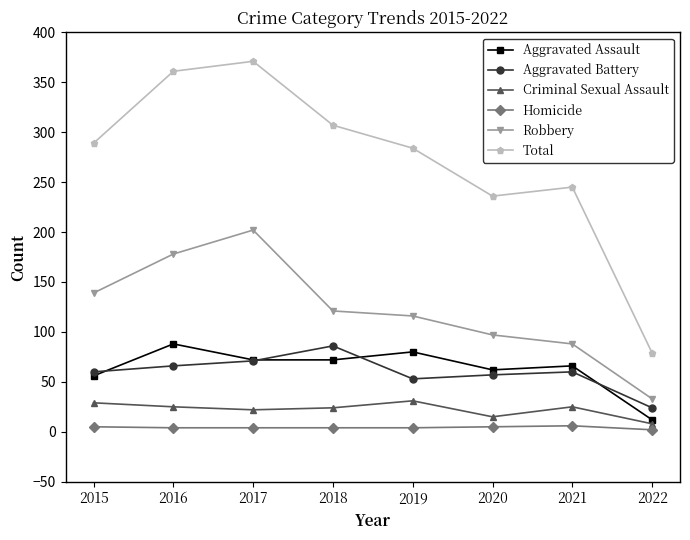

At how many categories does at least one series exceed 310?

2